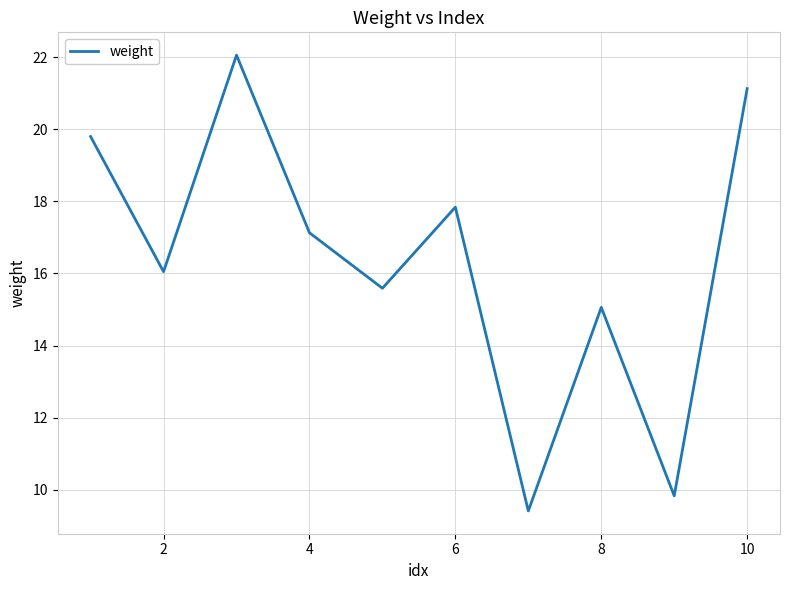

What is the maximum value shown in the chart?

22.1